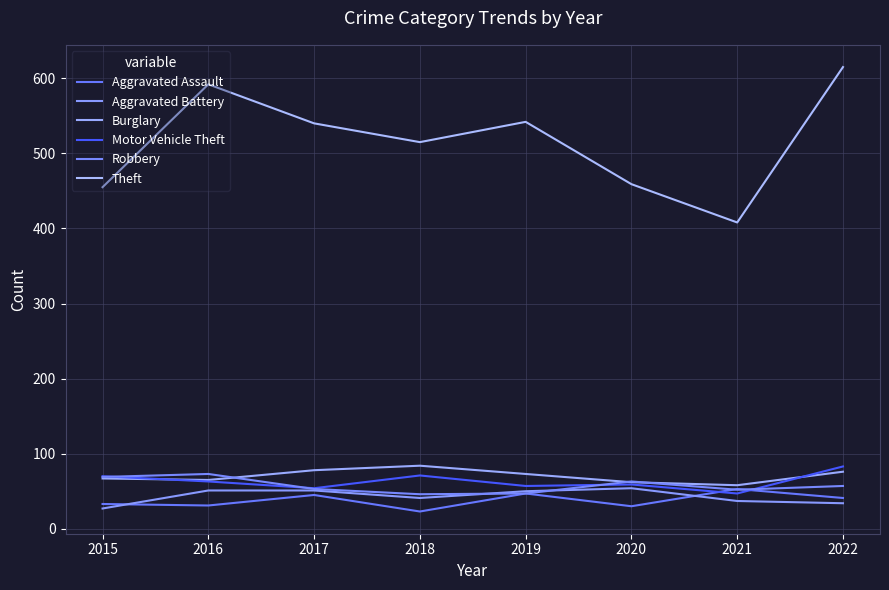

True or false: Burglary has more than 2 points higher than both neighbors.

False